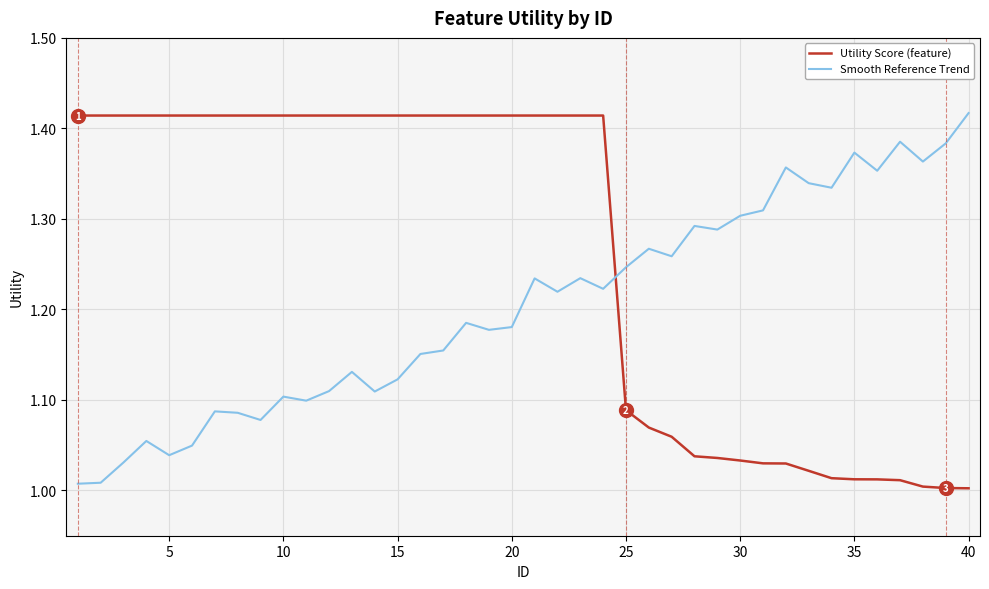

How many lines are shown in the chart?

2